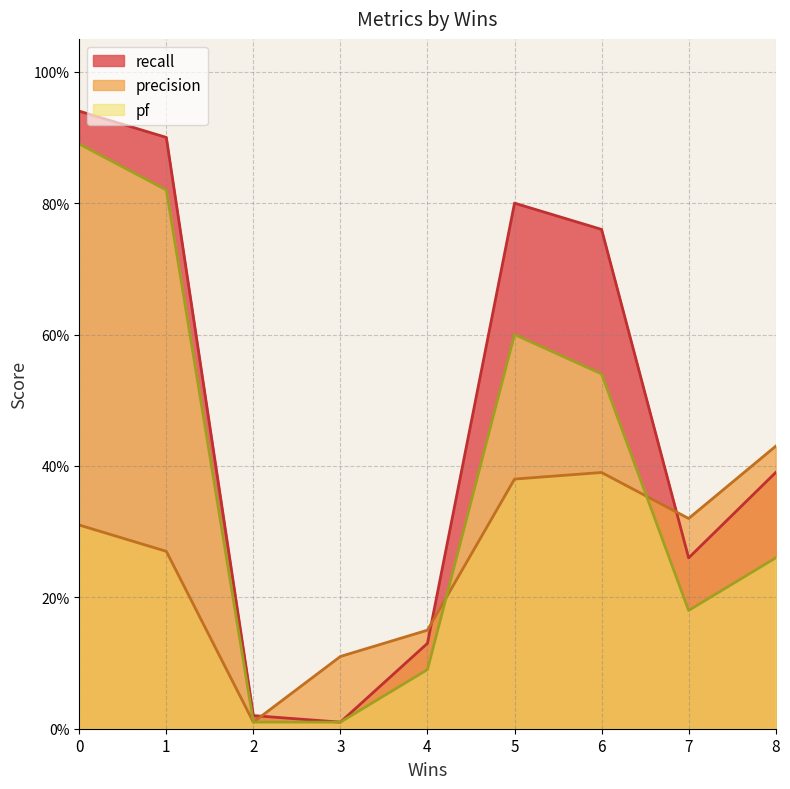

What is the sum of the recall values at 5 and 2?

0.8